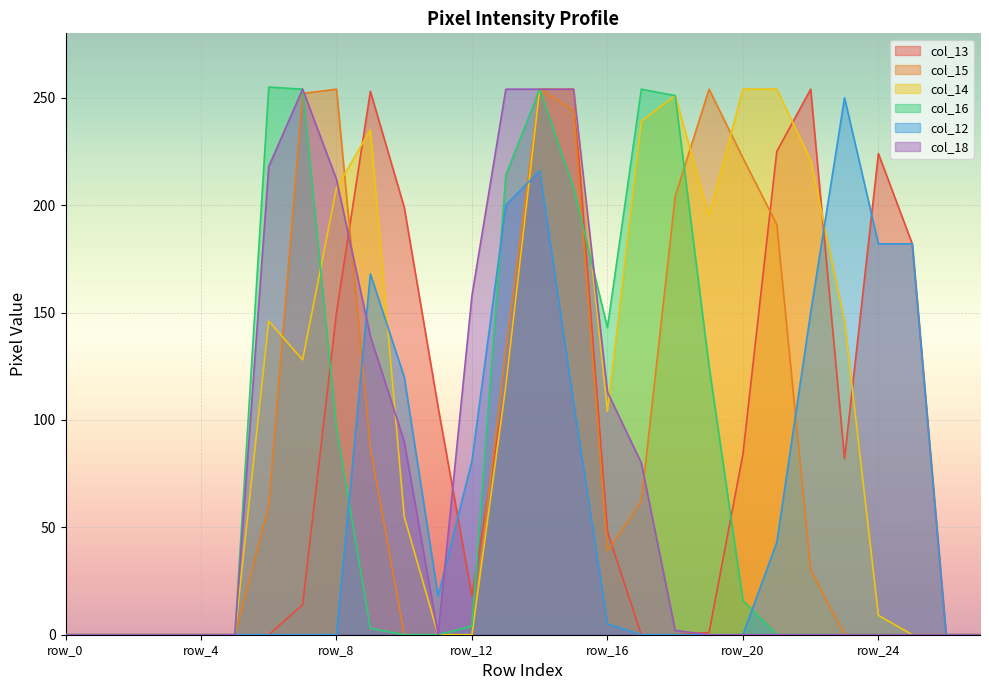

Between which two adjacent categories do col_16 and col_12 first intersect?

row_8 and row_9